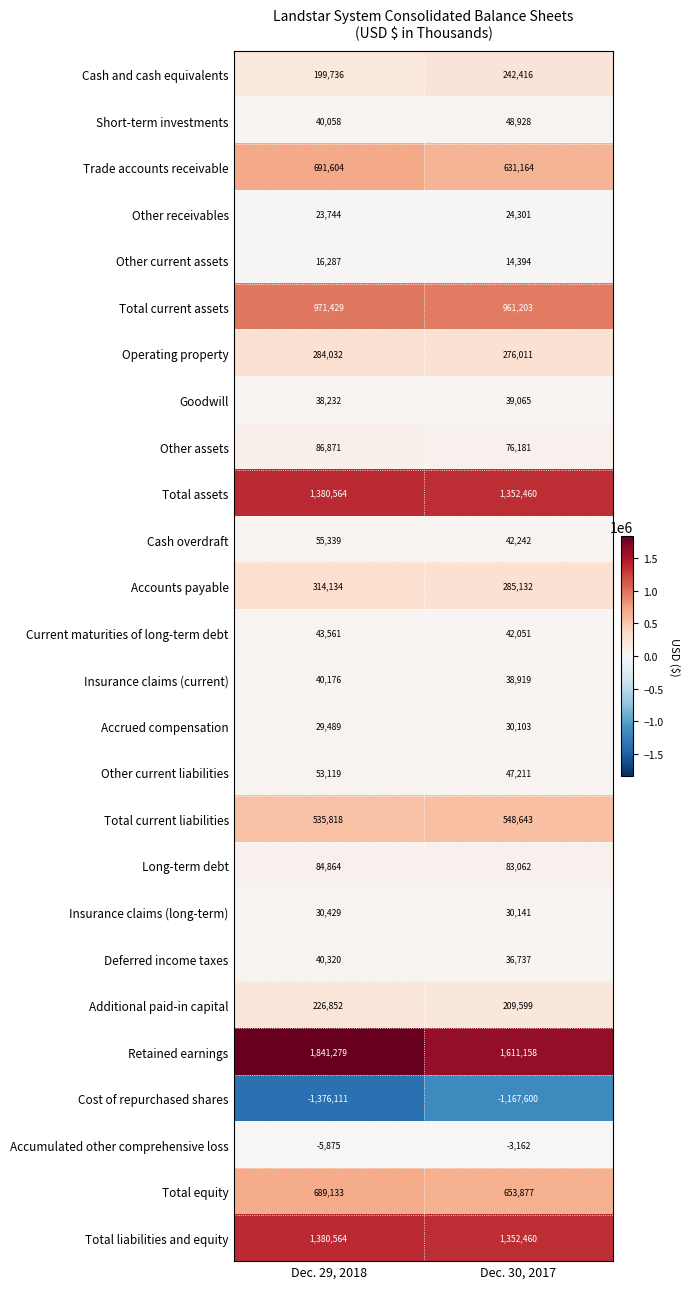

Rank the categories by Trade accounts receivable value from lowest to highest.

Dec. 30, 2017, Dec. 29, 2018